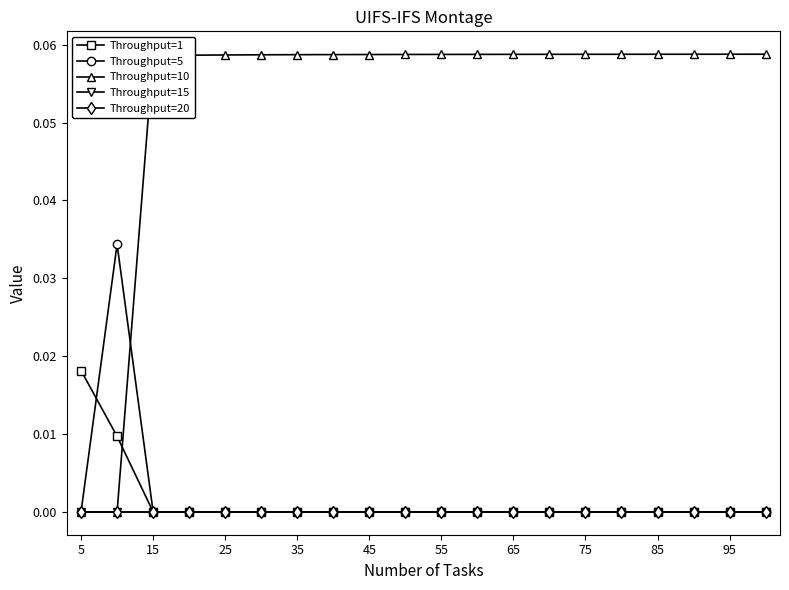

Is this an area chart (filled region under the line)?

No